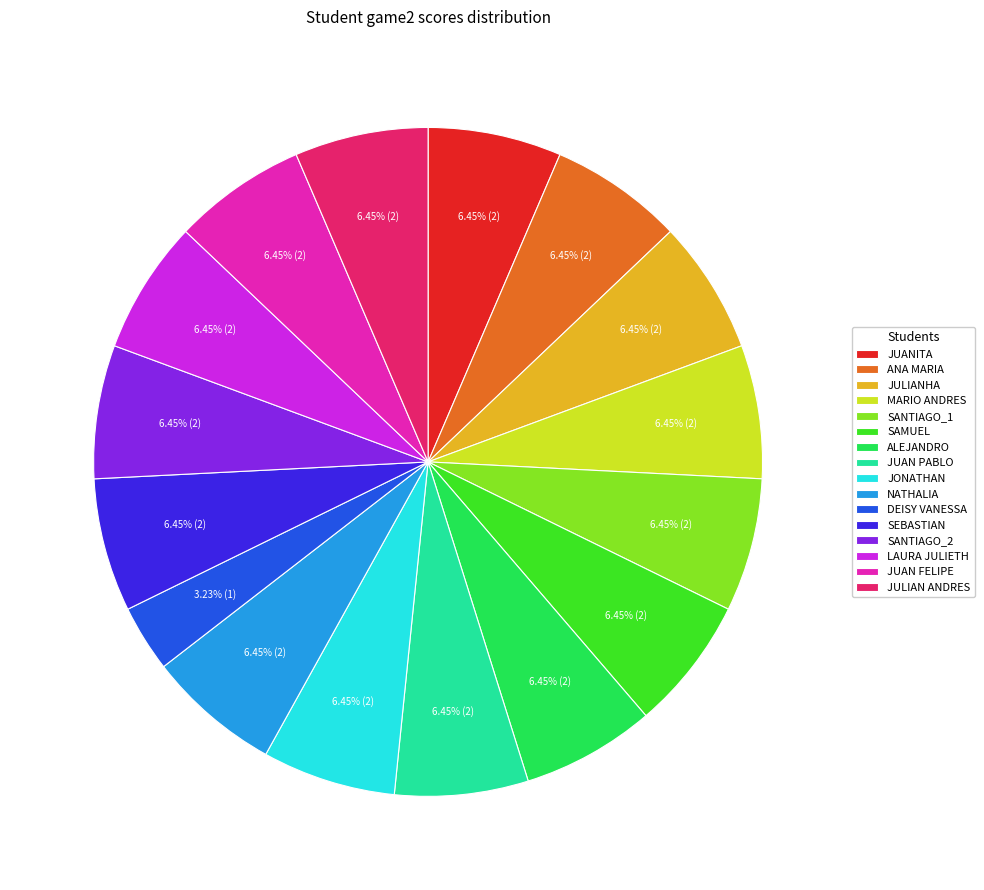

Which slice is the smallest?

DEISY VANESSA